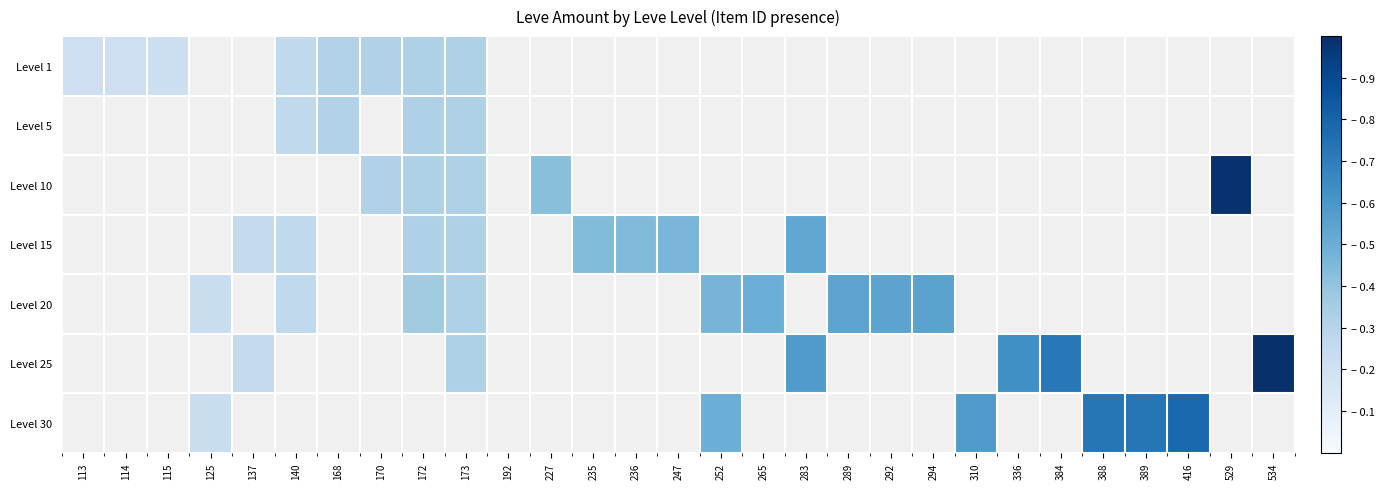

Which series changed the most between 140 and 294?

Level 20